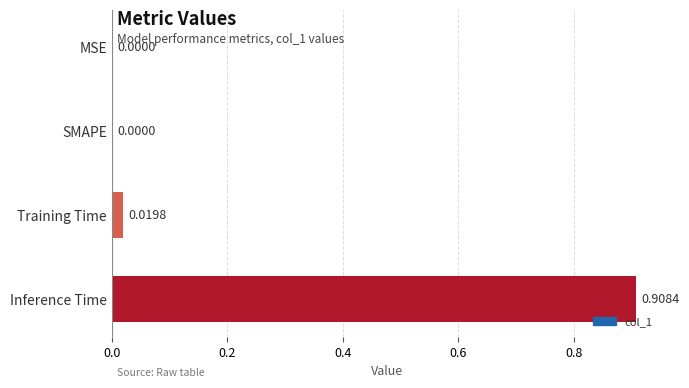

Which category has the highest value across all series?

Inference Time